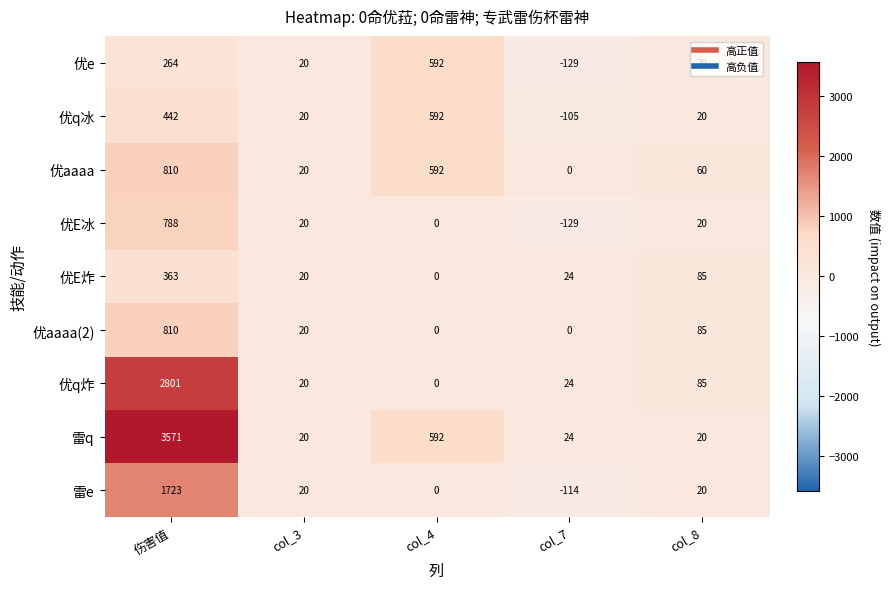

How many negative values does the 优e series have?

1